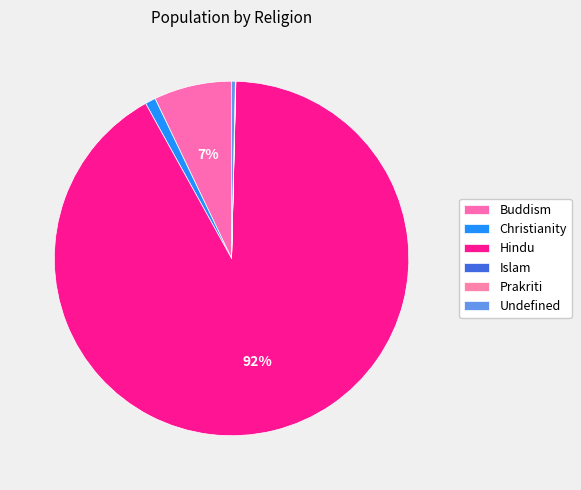

What is the change in value from Islam to Prakriti?

+3